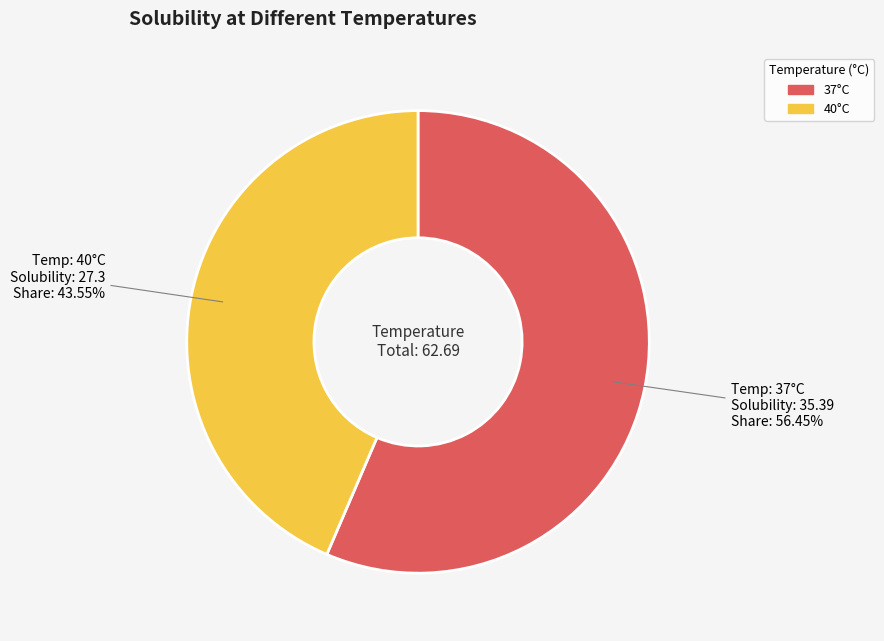

Rank the categories by value from highest to lowest.

37°C, 40°C